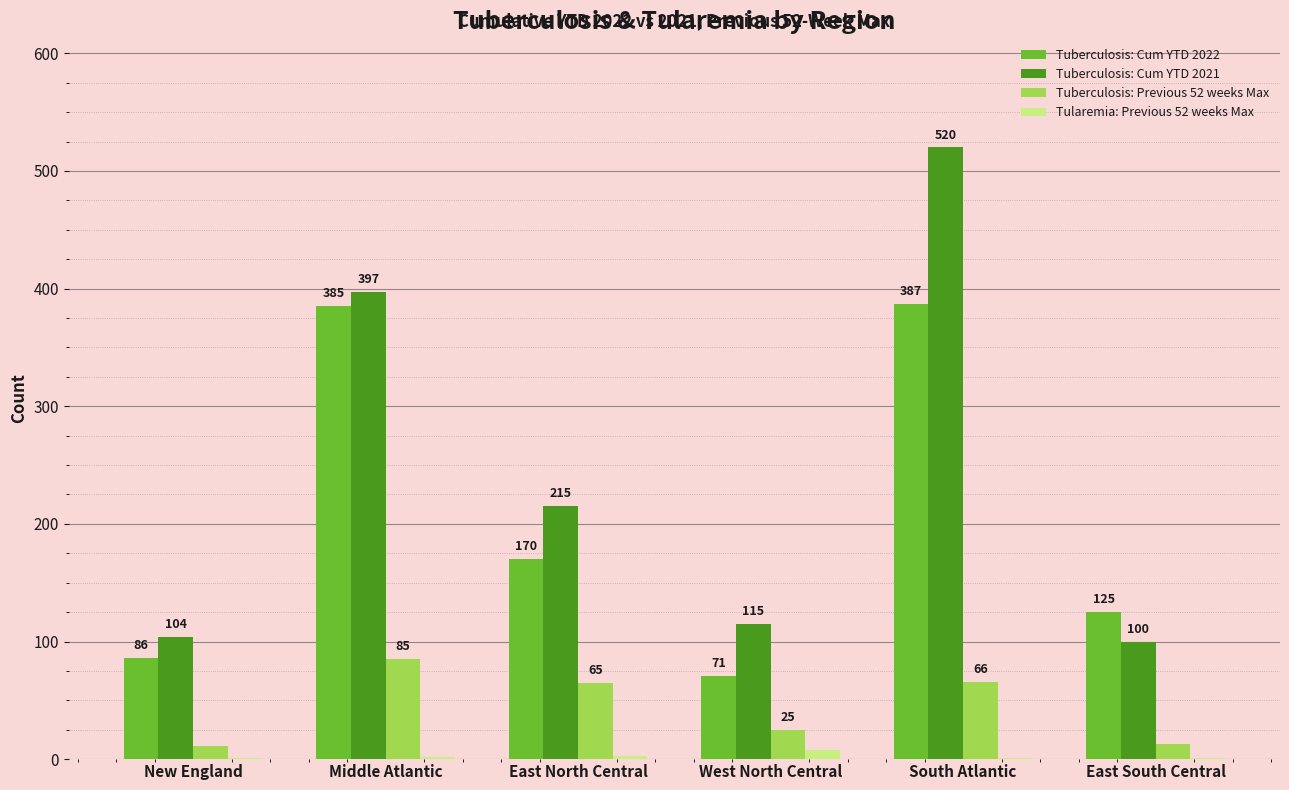

What are all the series names shown in the legend?

Tuberculosis: Cum YTD 2022, Tuberculosis: Cum YTD 2021, Tuberculosis: Previous 52 weeks Max, Tularemia: Previous 52 weeks Max